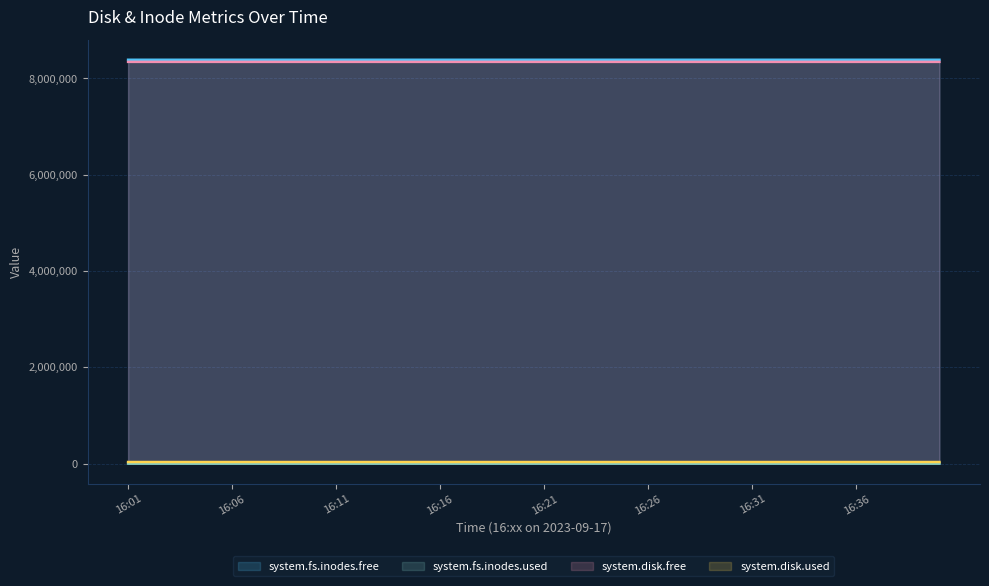

True or false: system.fs.inodes.free and system.fs.inodes.used intersect in this chart.

False